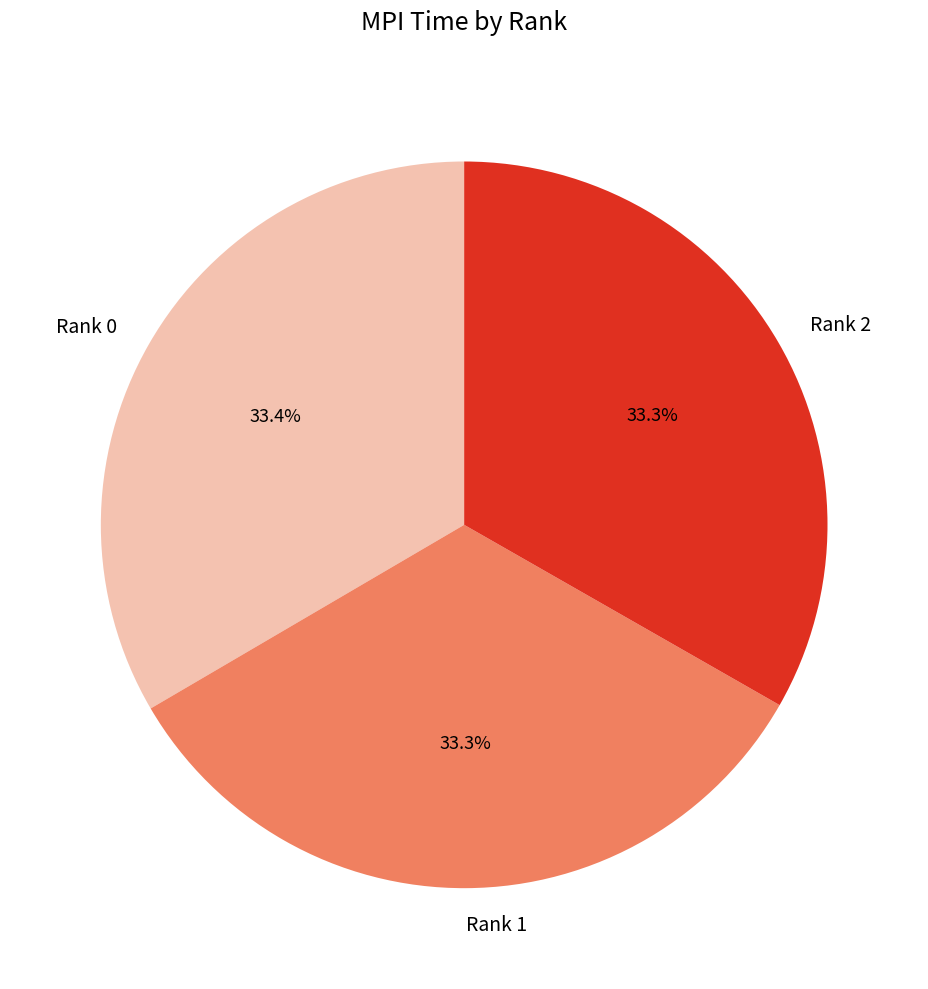

The Rank 0 slice represents 33% of the pie. True or false?

True